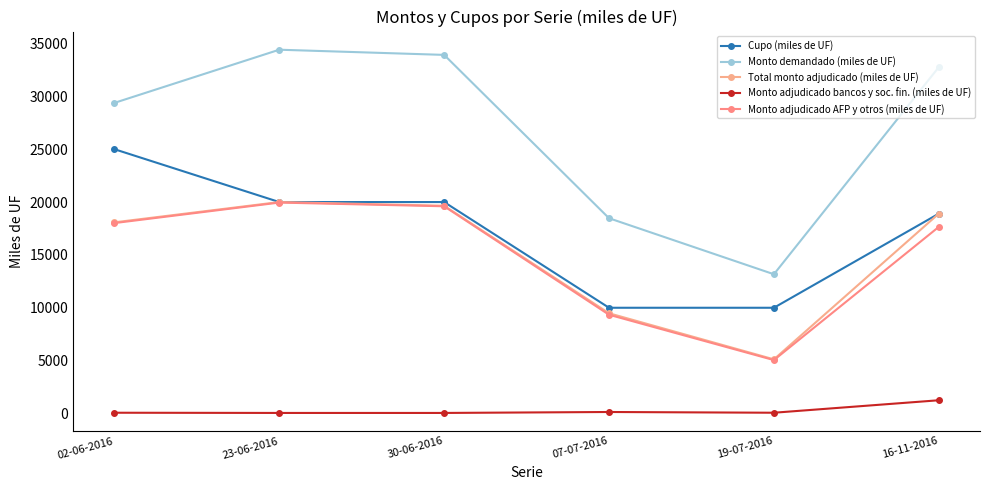

The value of Monto demandado (miles de UF) at 30-06-2016 is 33920. True or false?

True